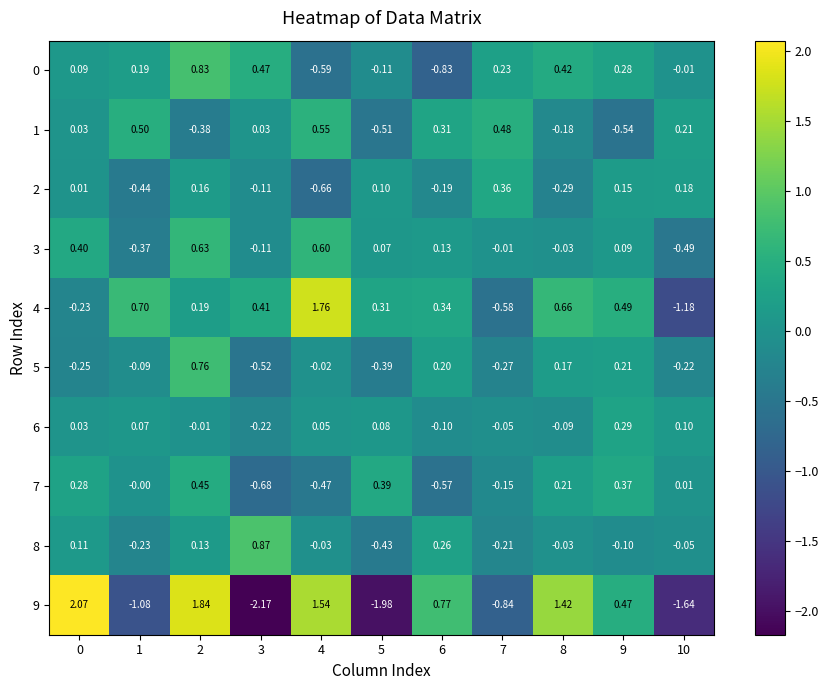

Is the value of 3 at 4 greater than the value of 9 at 2?

No